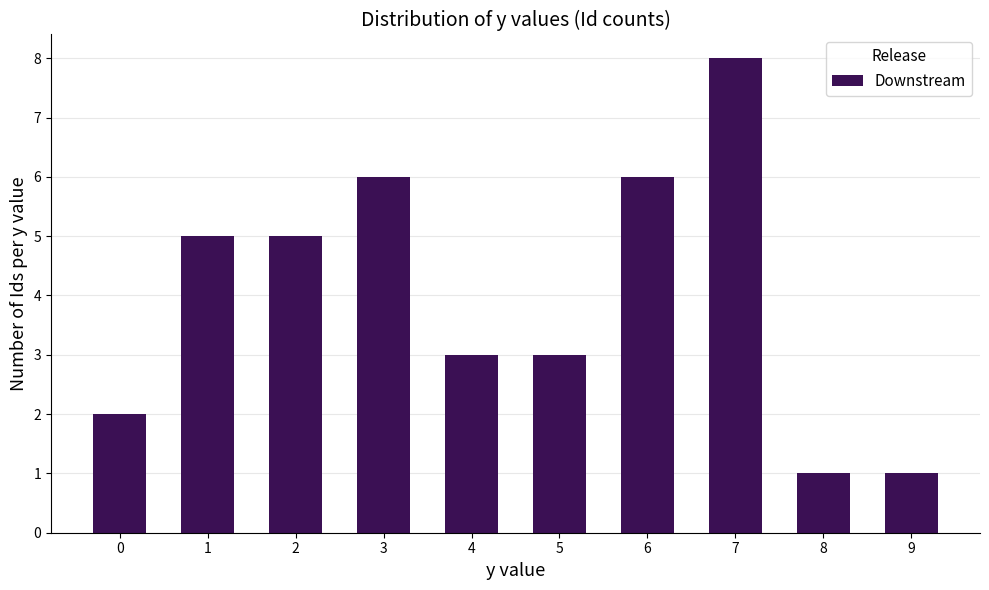

Are the bars horizontal?

No